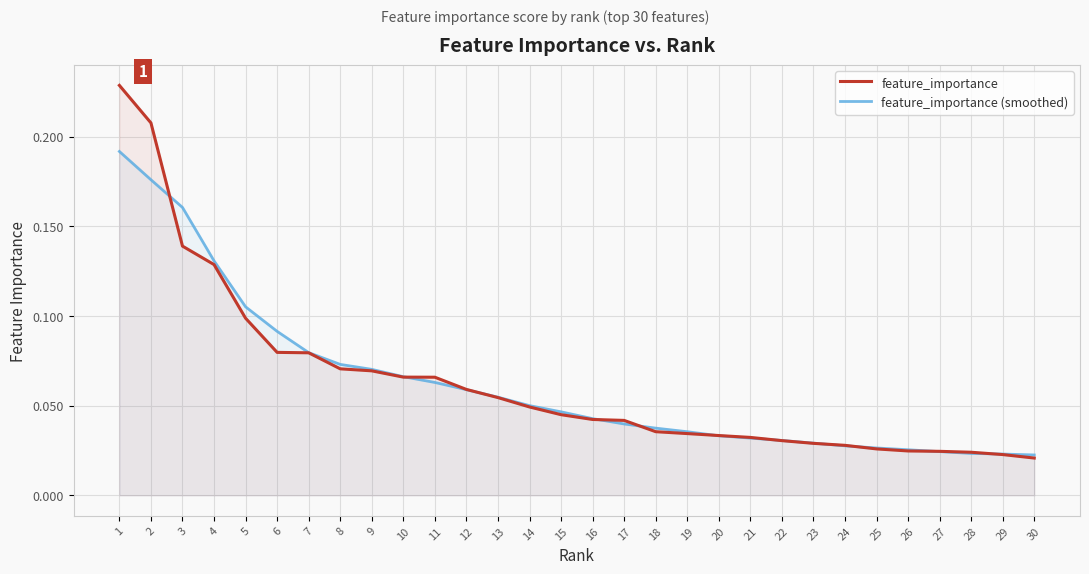

At 12, list the series in order from largest to smallest.

feature_importance, feature_importance (smoothed)